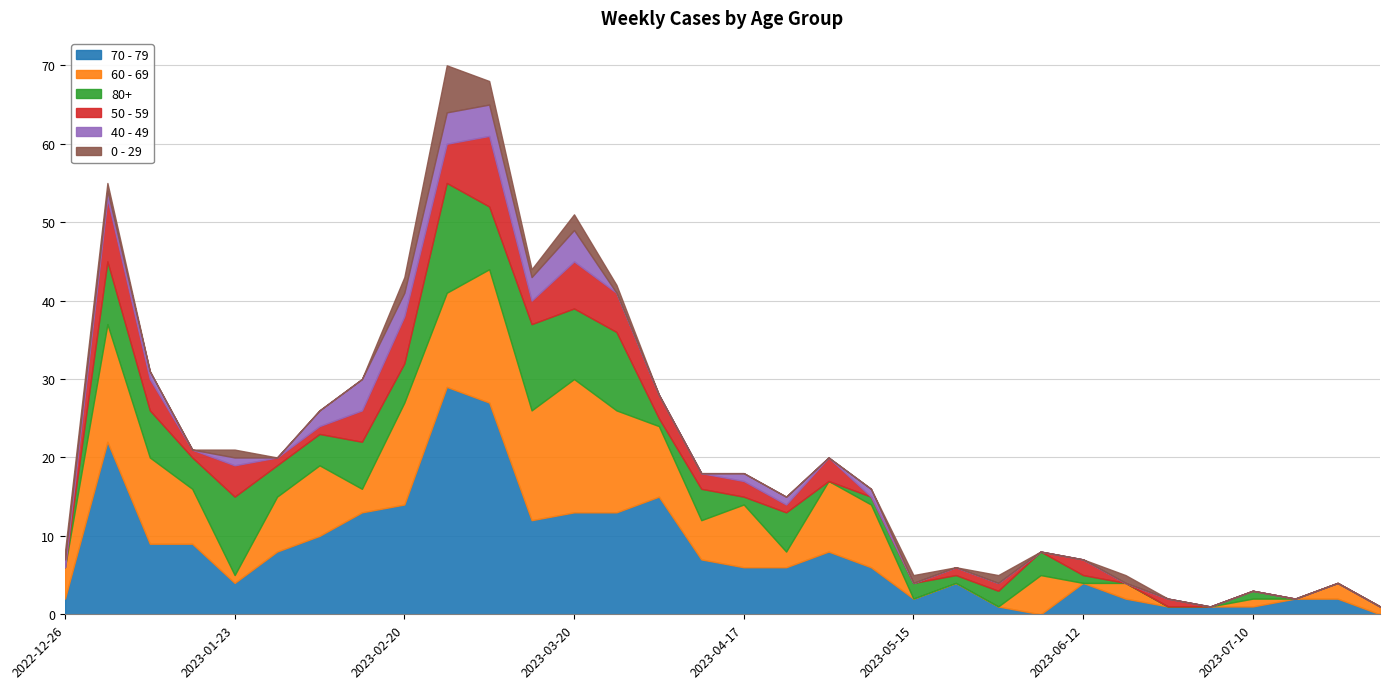

The 70 - 79 series shows 0 at 2023-07-31. True or false?

True